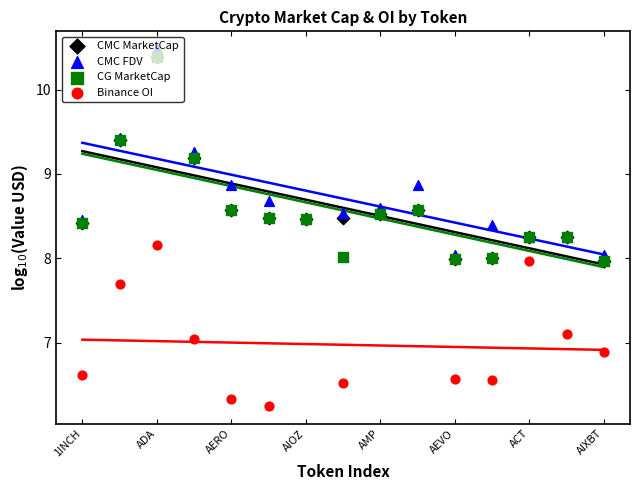

Which series reaches the maximum Y coordinate?

CMC FDV